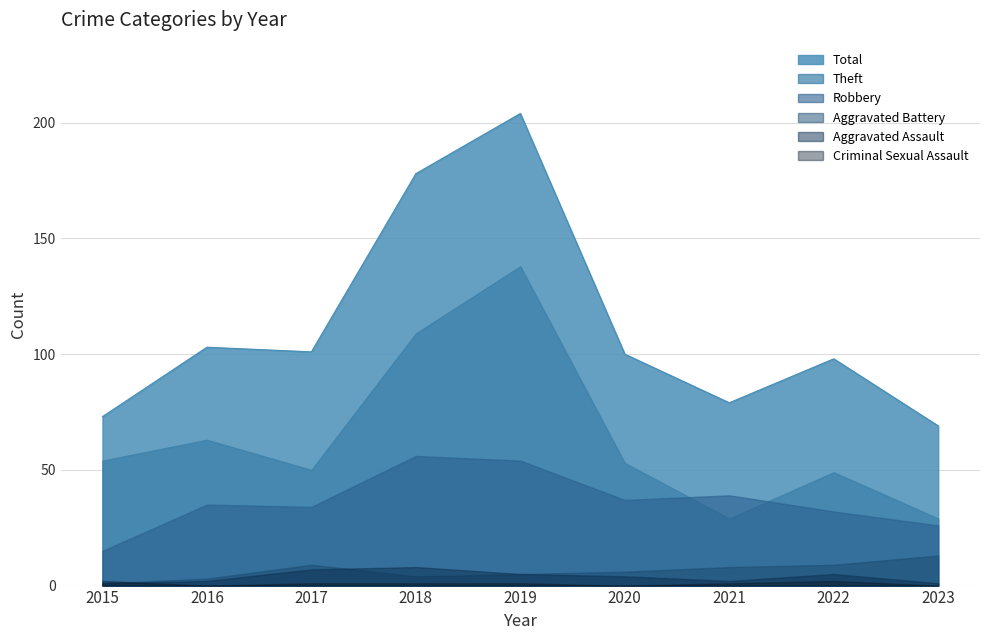

Between 2020 and 2022, which is larger?

2020